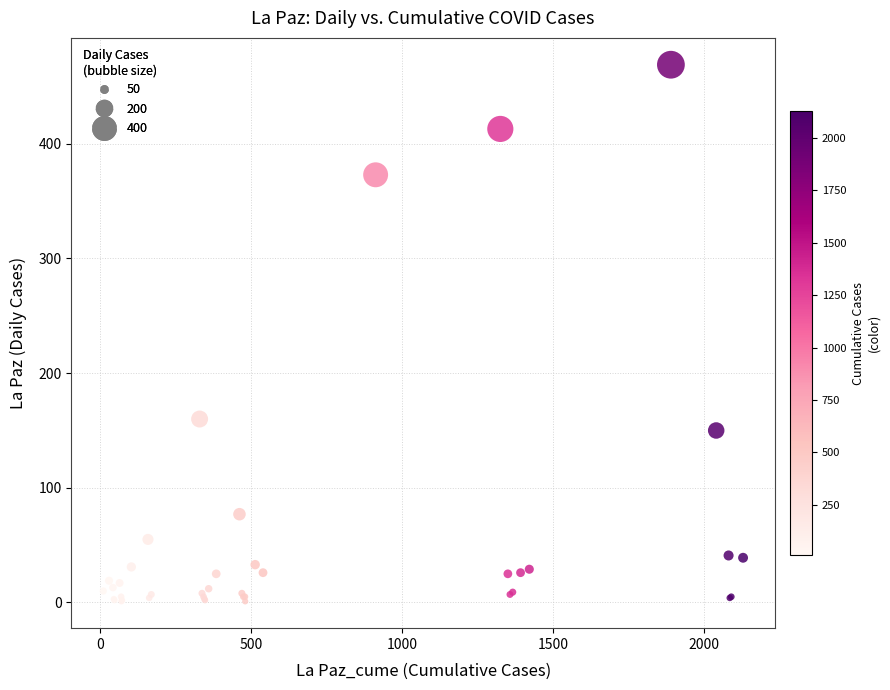

What Y value in the scatter plot is closest to 235?

160